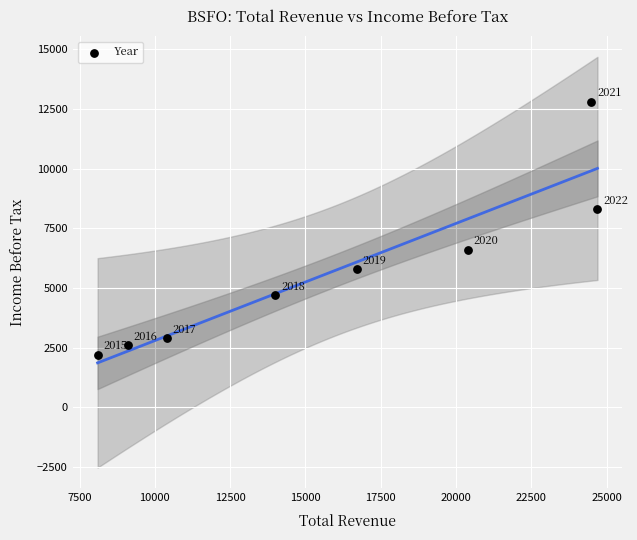

What Y value in the scatter plot is closest to 7500?

8300